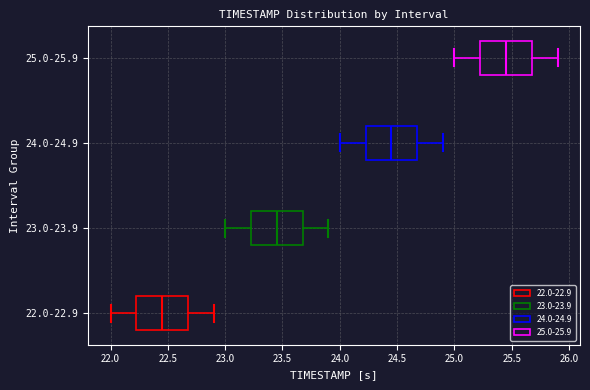

Reading bottom to top, read every box against the x-axis: the position of its median line, the range the box covers, and the ends of its whiskers. The values are not printed on the chart, so give them approximately, as read against the axis.

22.0-22.9: median 22.45, box 22.25 to 22.70, whiskers 22.00 to 22.90
23.0-23.9: median 23.45, box 23.25 to 23.70, whiskers 23.00 to 23.90
24.0-24.9: median 24.45, box 24.25 to 24.70, whiskers 24.00 to 24.90
25.0-25.9: median 25.45, box 25.25 to 25.70, whiskers 25.00 to 25.90